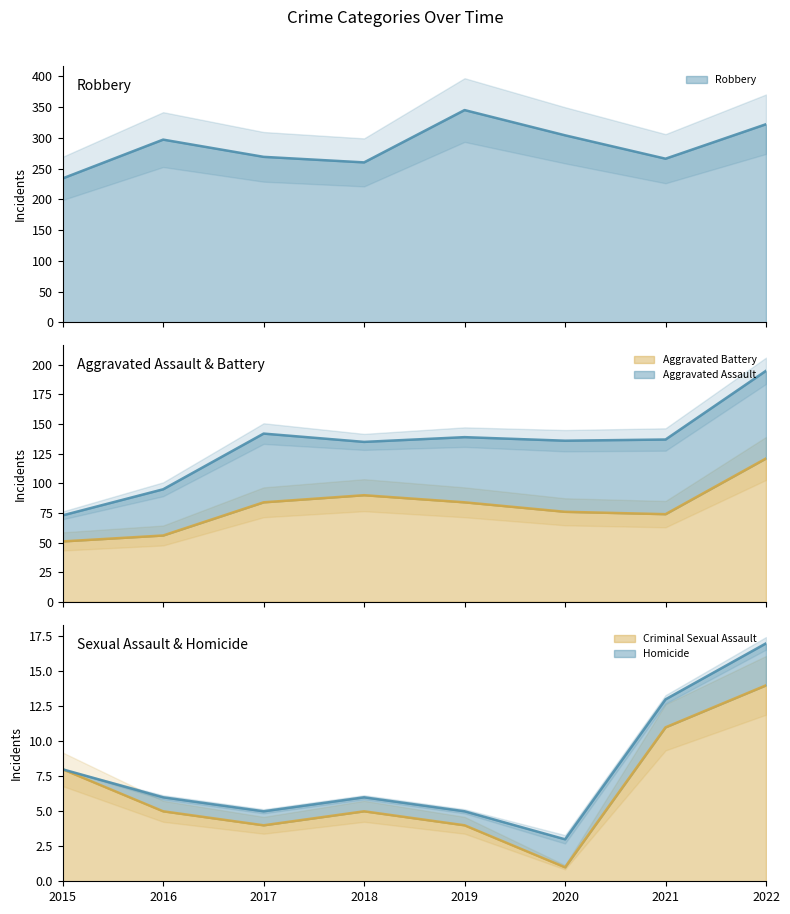

True or false: Criminal Sexual Assault and Robbery cross at least once.

False